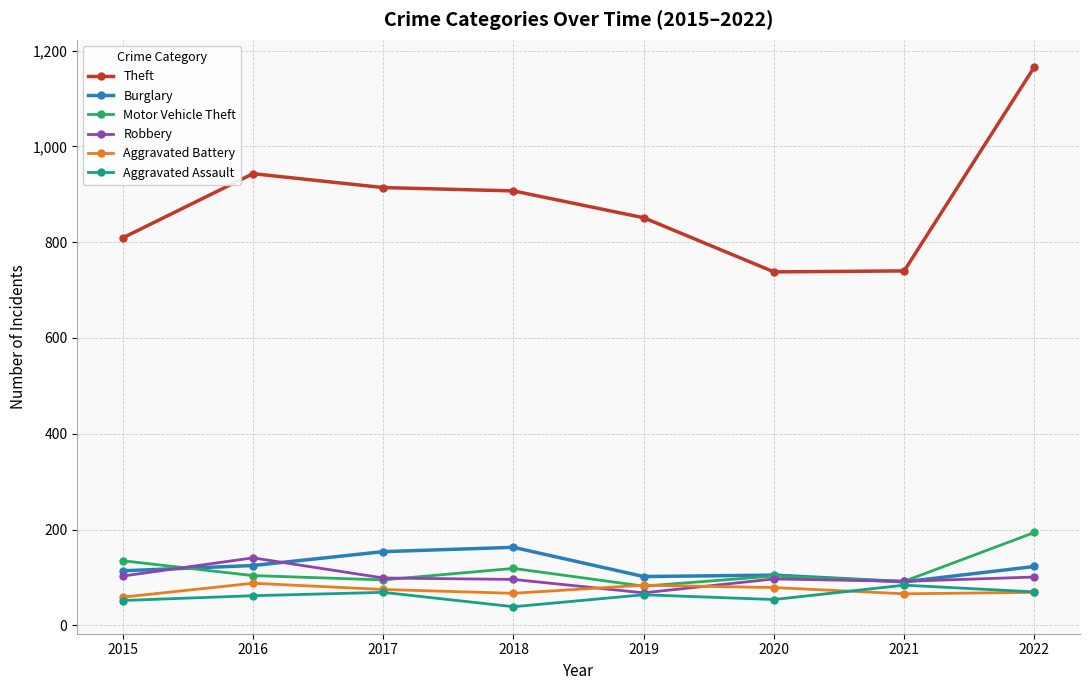

At how many categories does at least one series exceed 272?

8